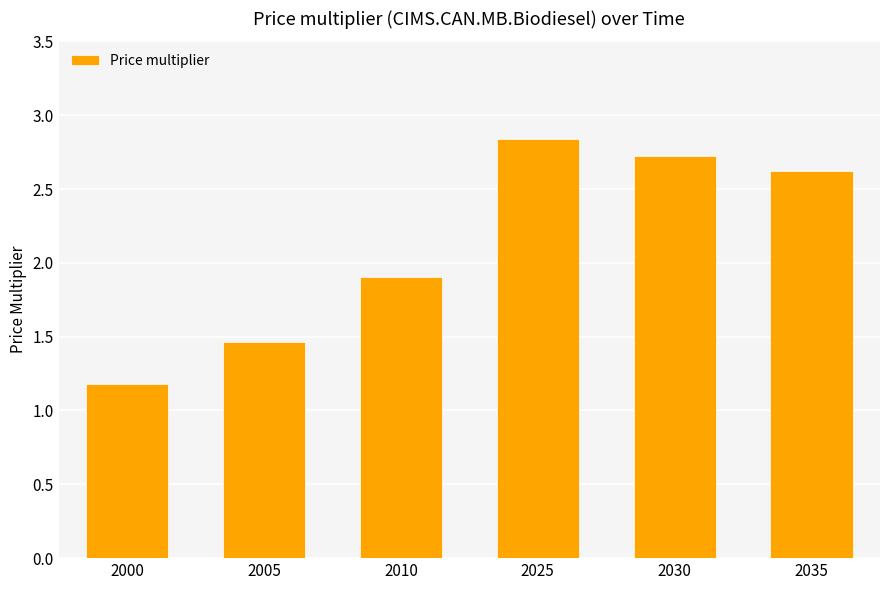

Rank the categories by value from highest to lowest.

2025, 2030, 2035, 2010, 2005, 2000